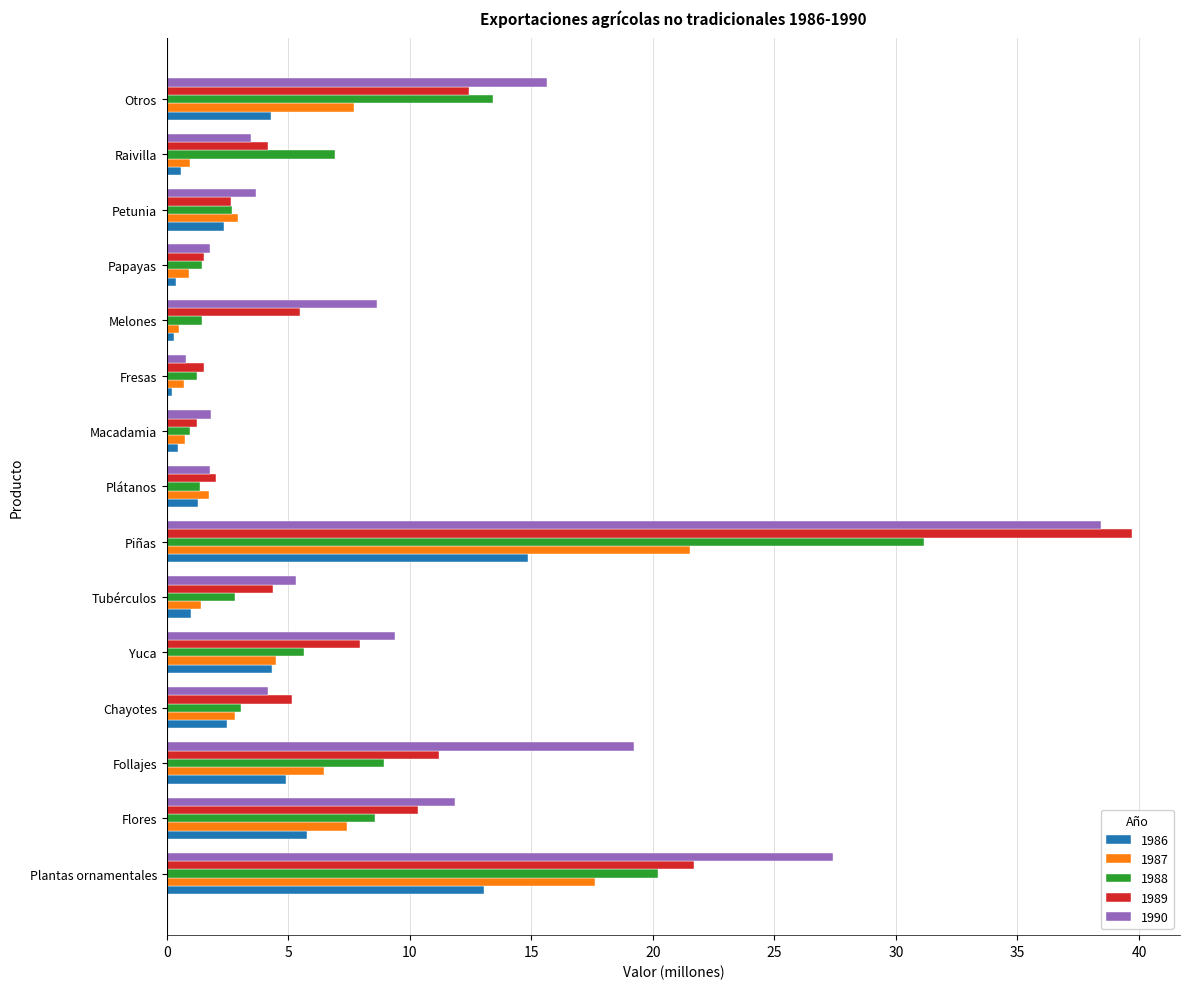

Is the value of 1987 at Fresas greater than the value of 1988 at Chayotes?

No